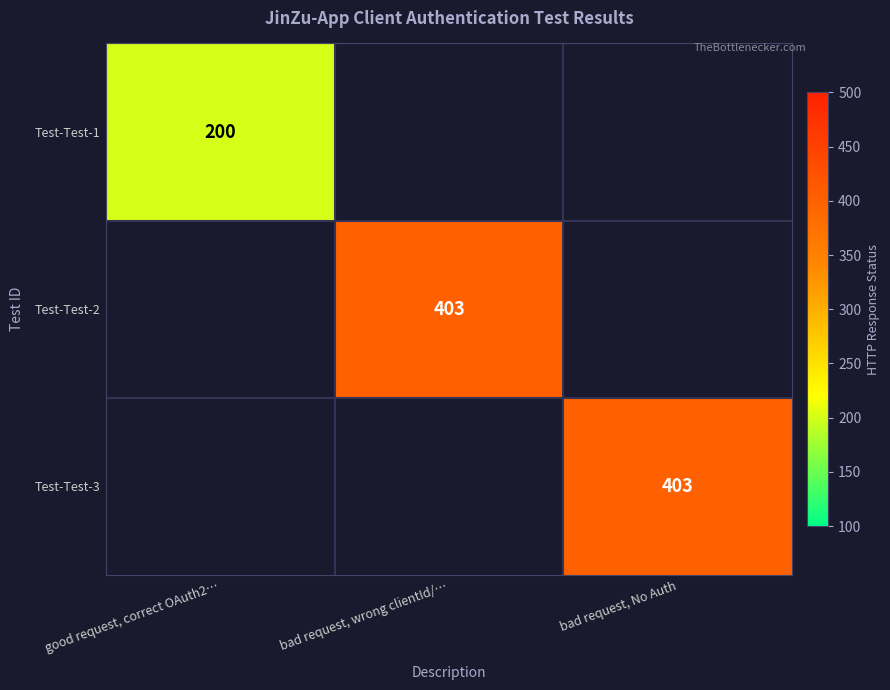

Is it true that Test-Test-2 equals 403 at bad request, wrong clientId/…?

True